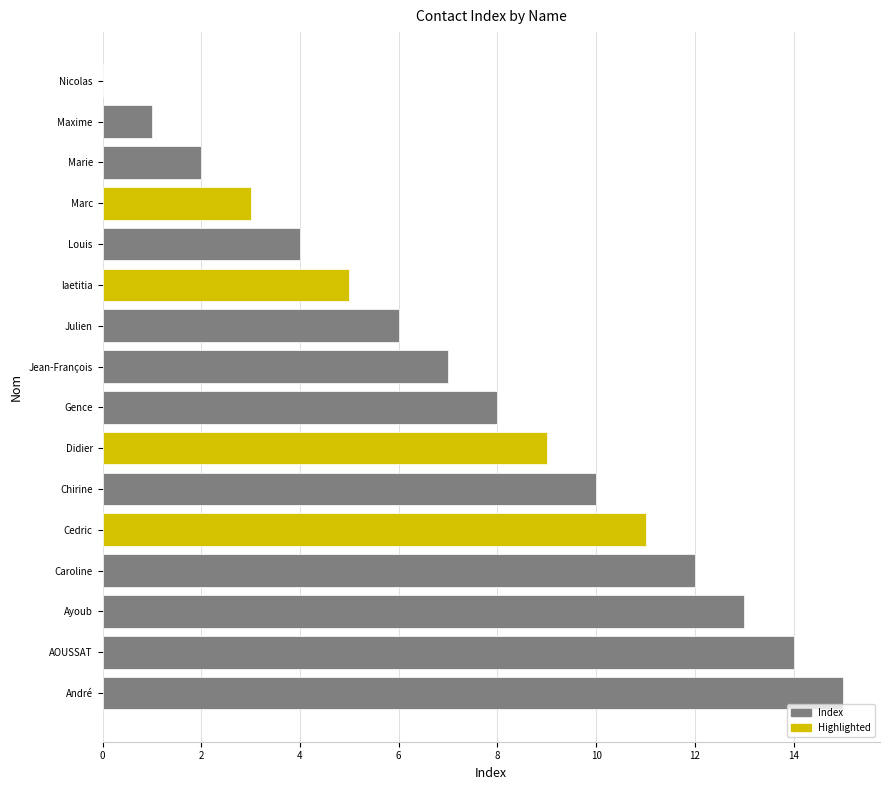

What is the ratio of the value at Marie to the value at Jean-François?

0.3